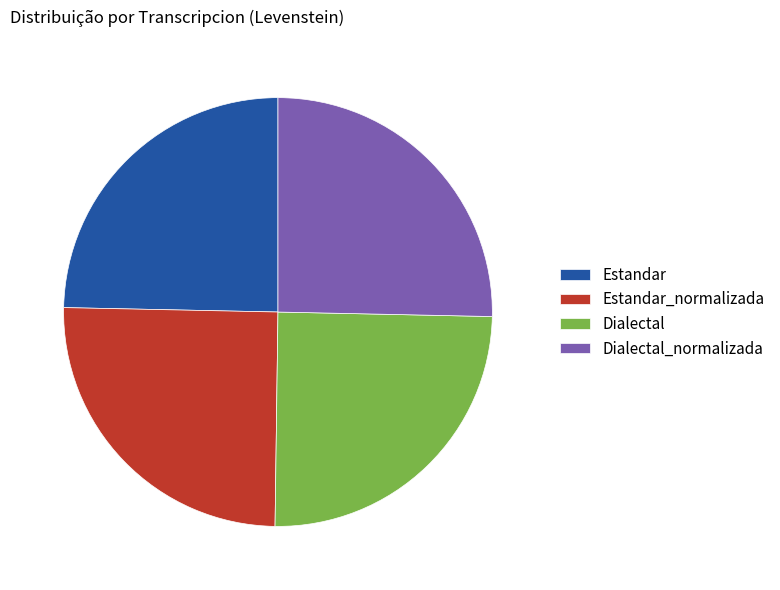

The Dialectal slice represents 25% of the pie. True or false?

True